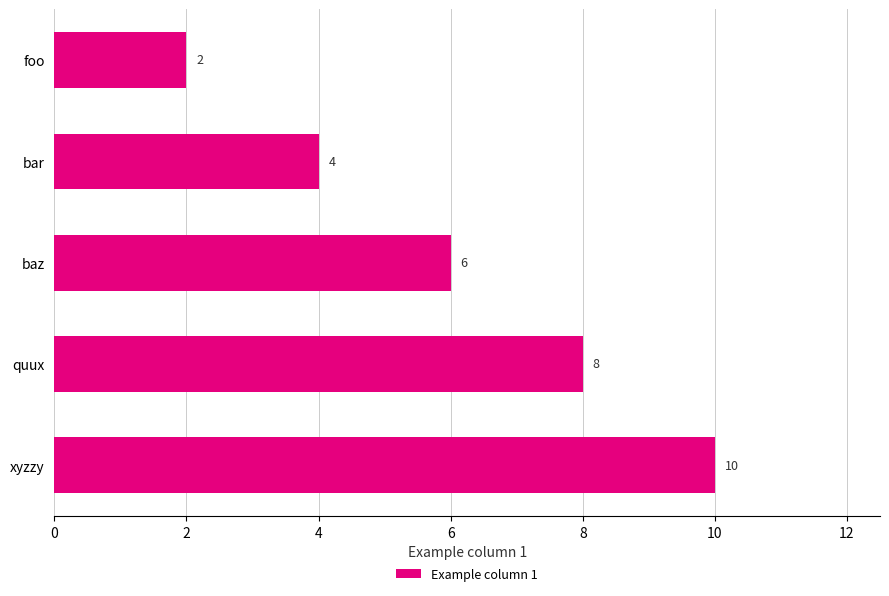

What is the greatest value displayed?

10